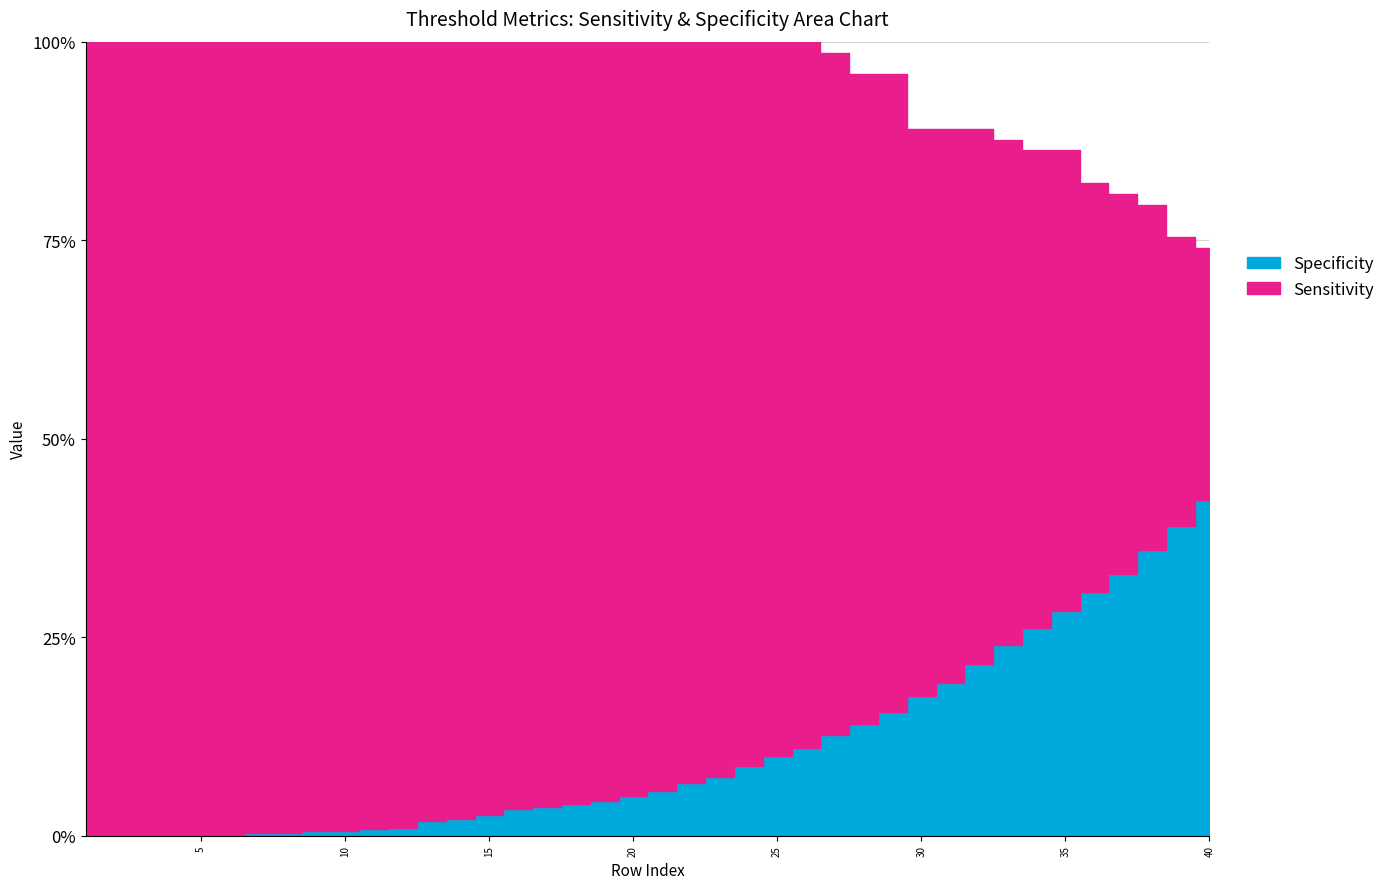

List the series in order of their overall mean, highest first.

Sensitivity, Specificity